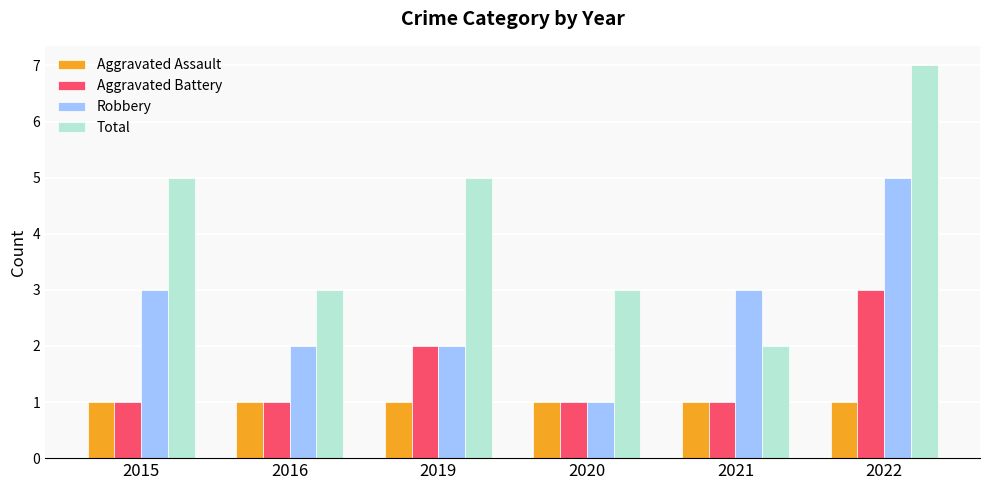

What is the smallest value displayed?

1